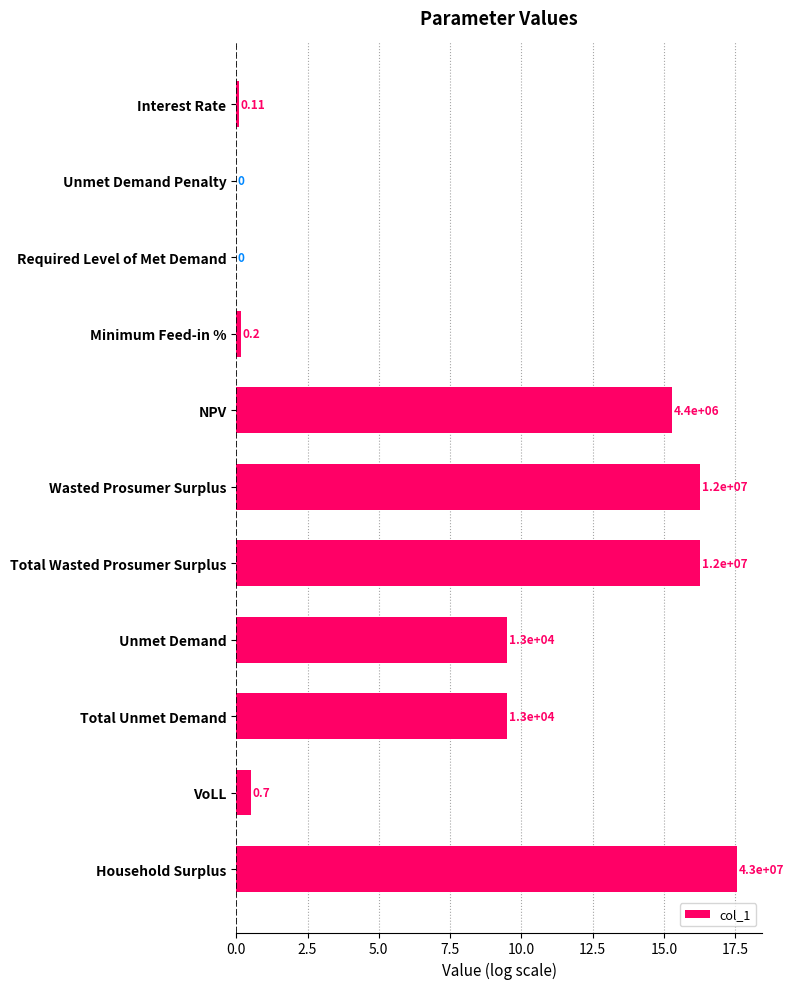

Are the bars horizontal?

Yes